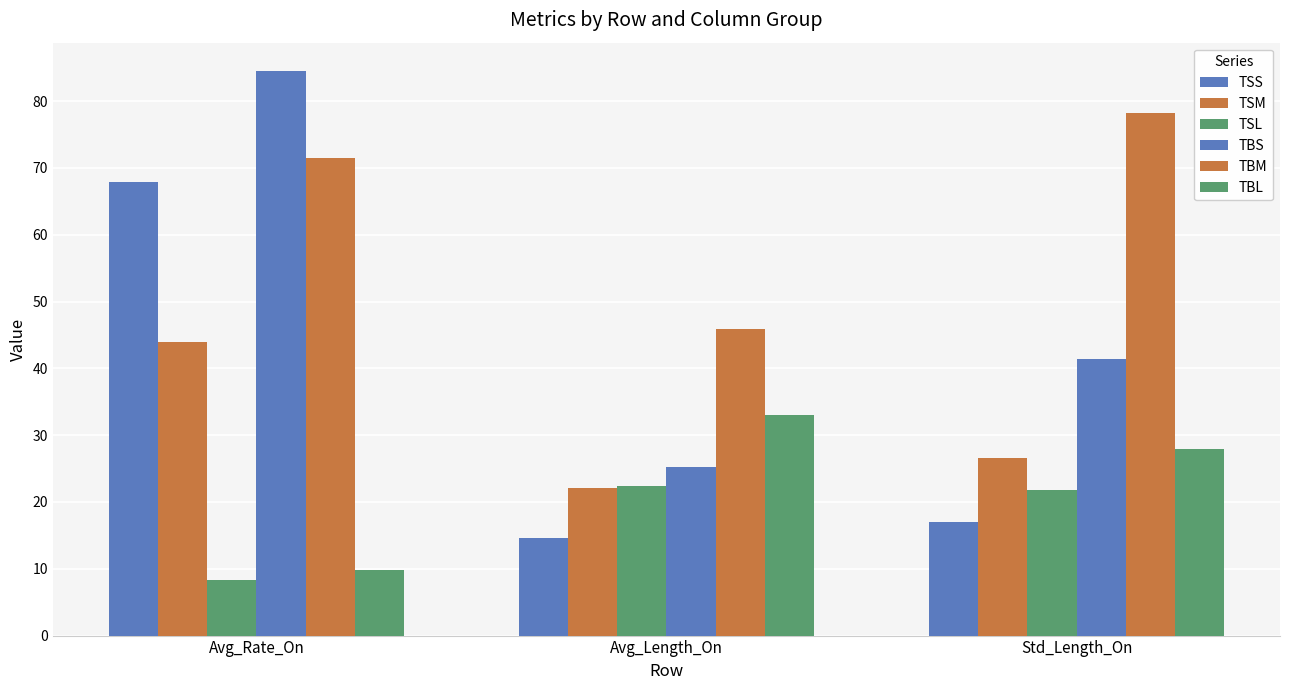

Which category has the lowest value in the TBS series?

Avg_Length_On